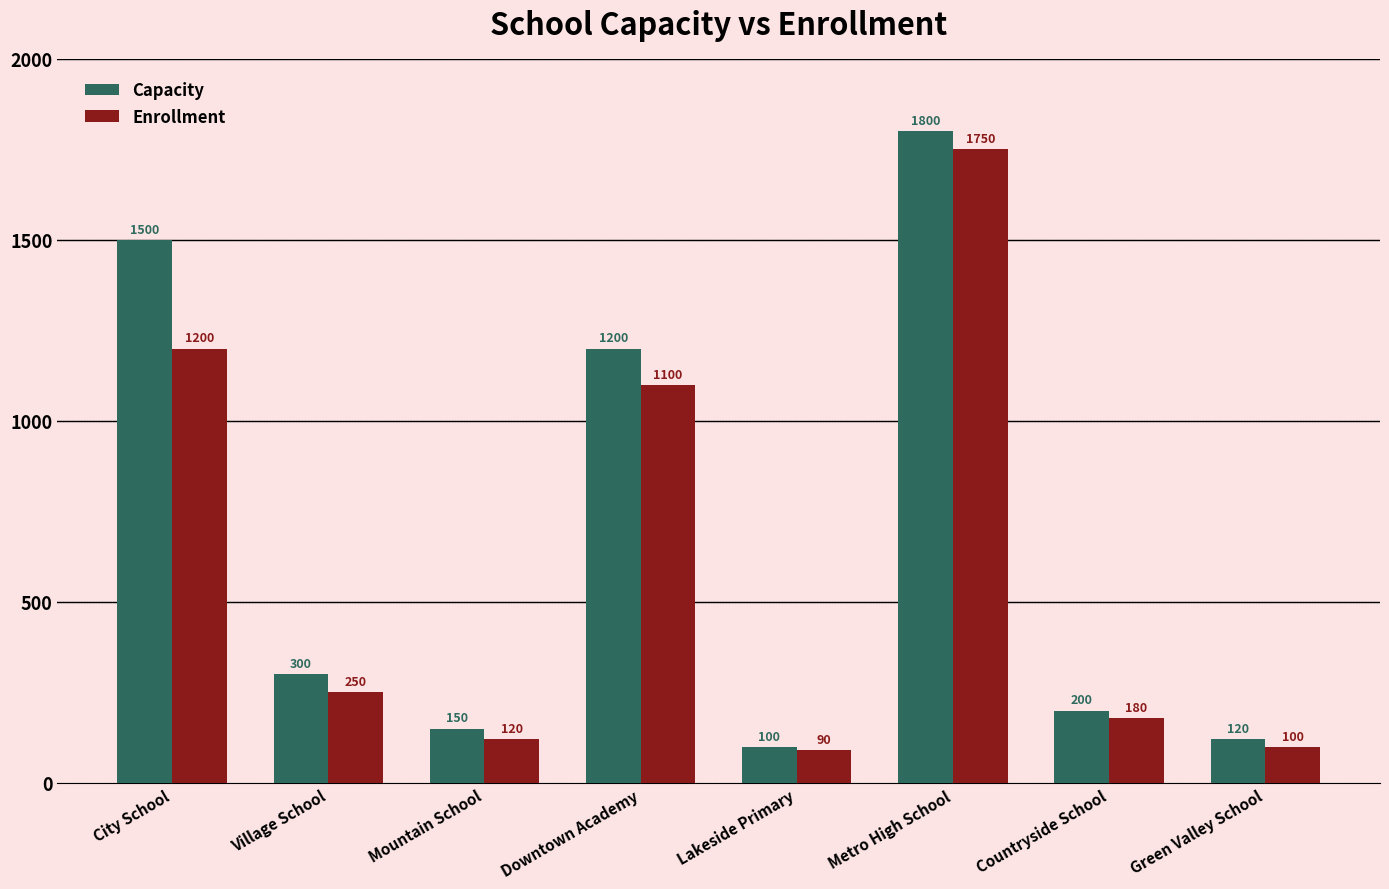

How many distinct data groups are displayed?

2